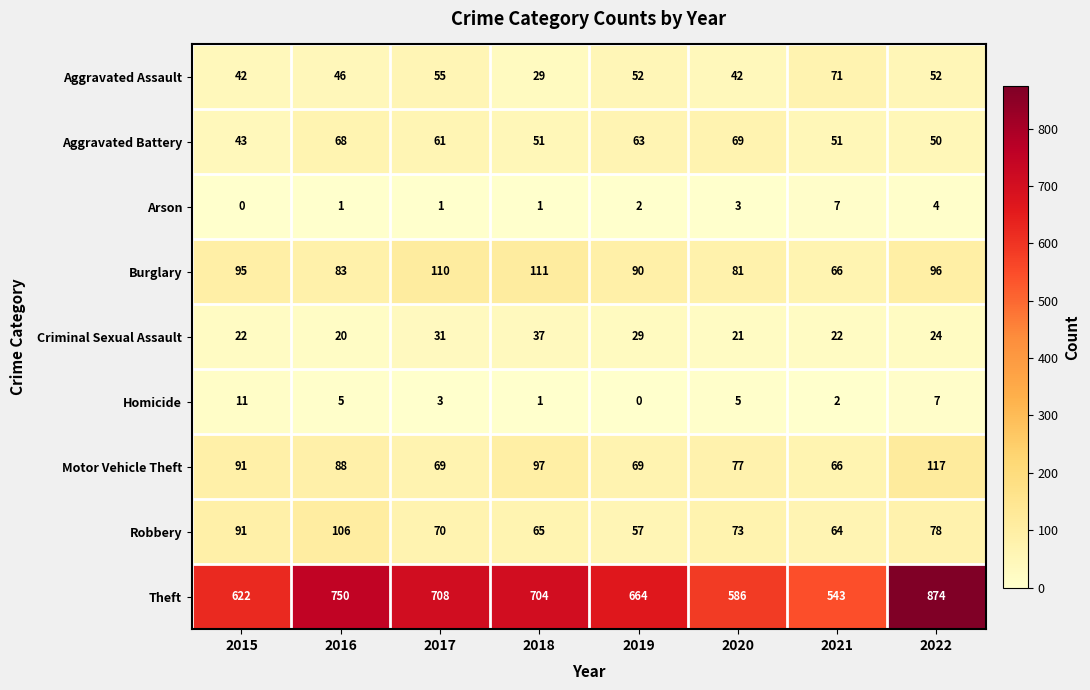

What is the greatest value displayed?

874